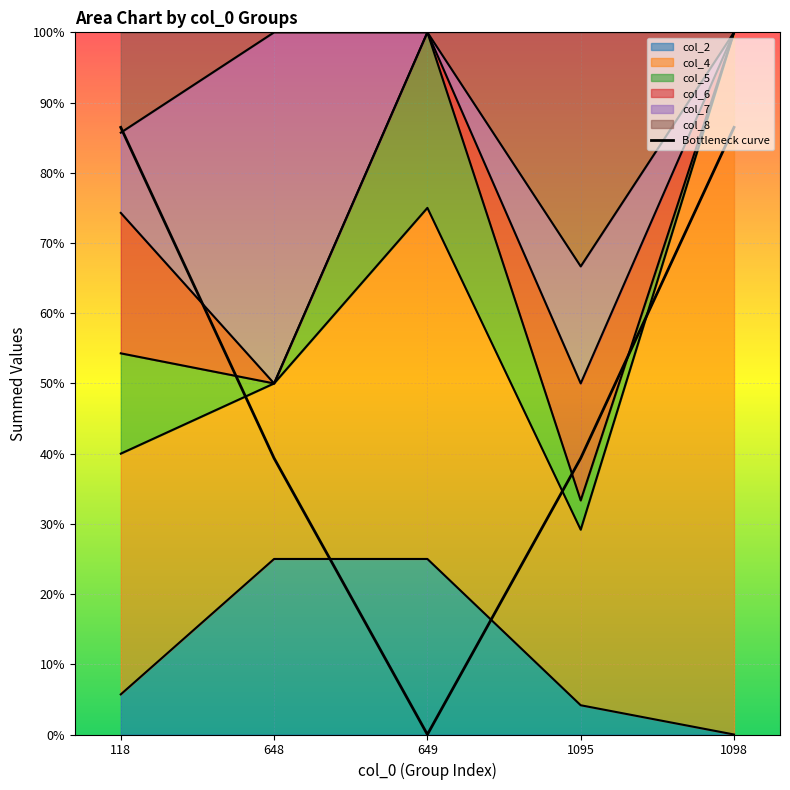

Rank the categories by value from lowest to highest.

649, 648, 1095, 118, 1098